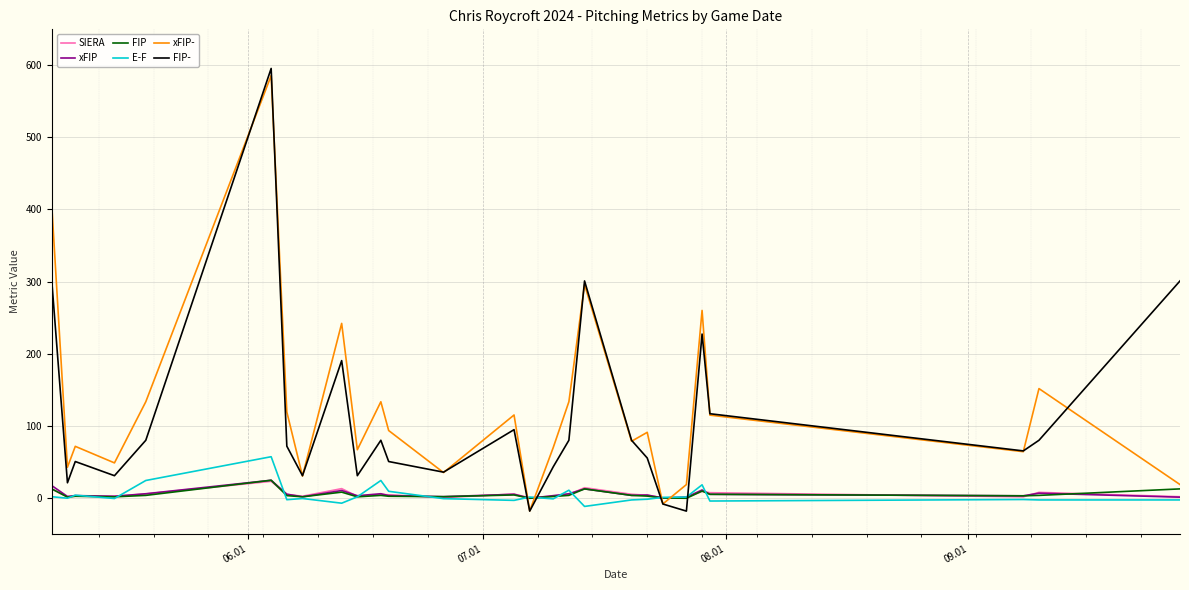

Which series has the largest range (max minus min)?

FIP-